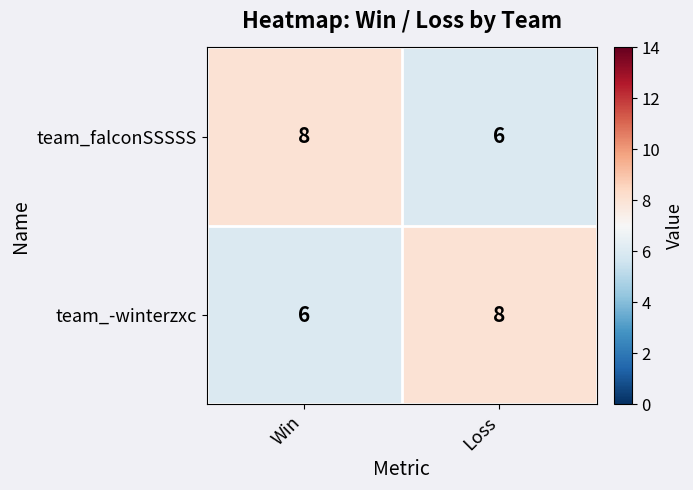

Reading left to right, what are all the values shown in this chart?

team_falconSSSSS: Win=8	Loss=6
team_-winterzxc: Win=6	Loss=8